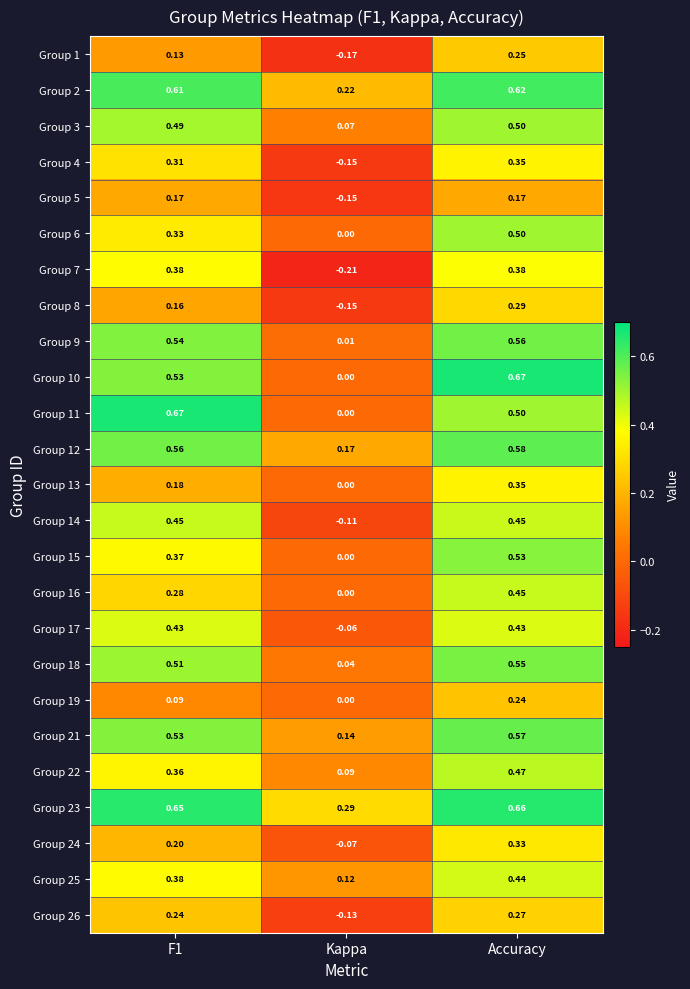

Where is Group 15 nearest to the value 0?

Kappa